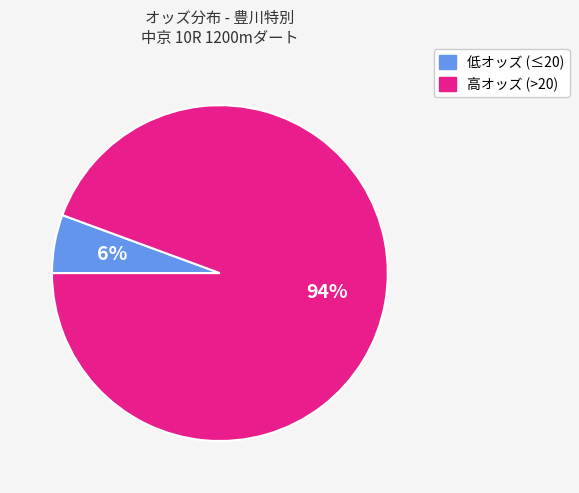

To the nearest percent, what is the average slice percentage?

50%